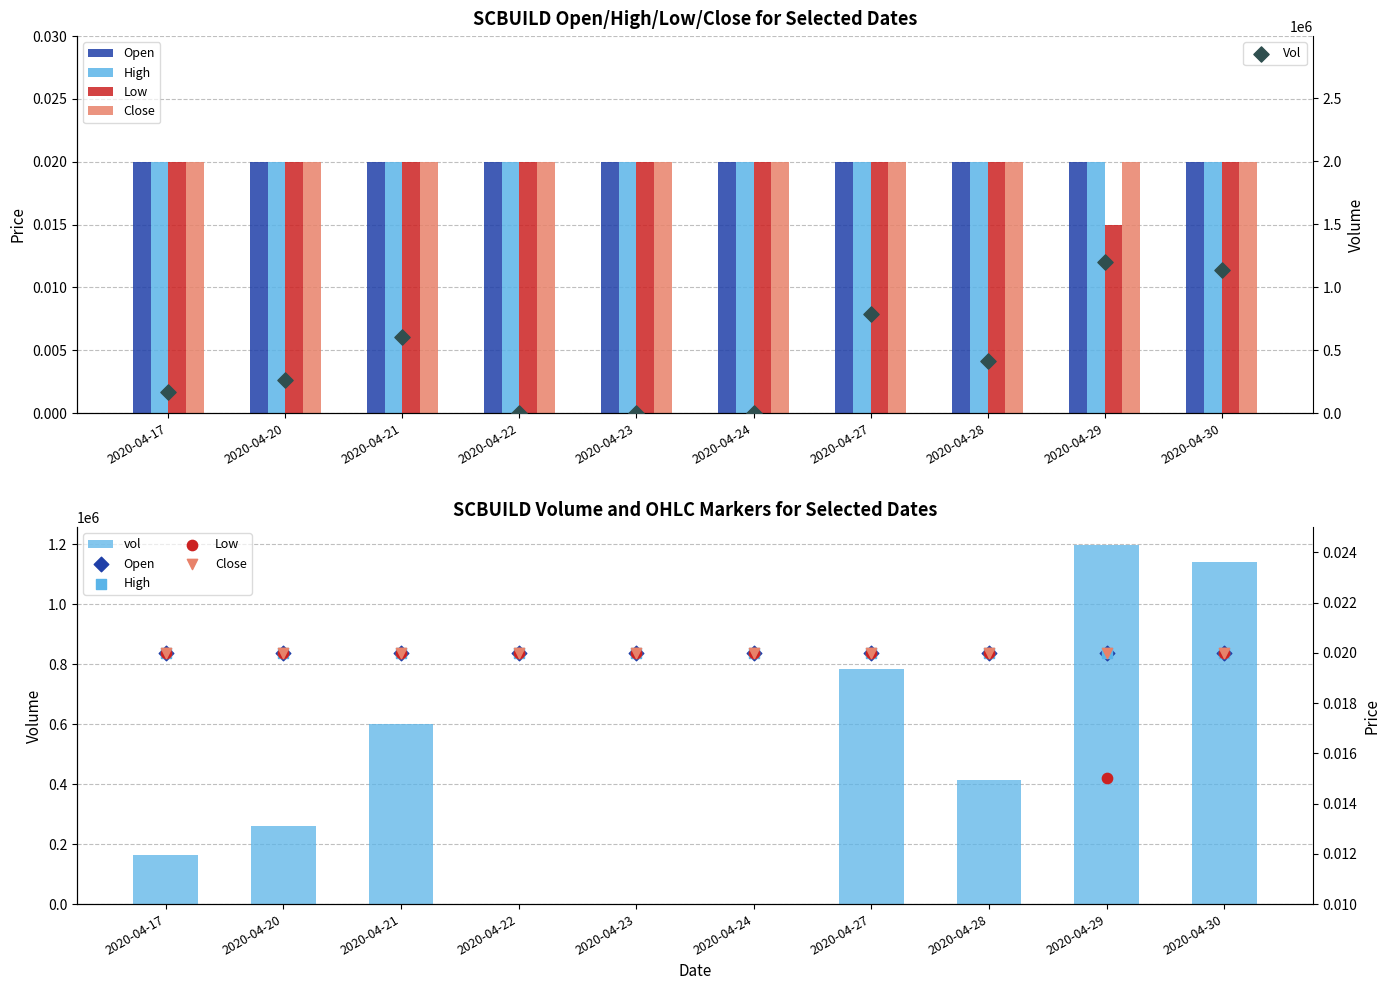

What is the total value across all series at 2020-04-23?

0.1